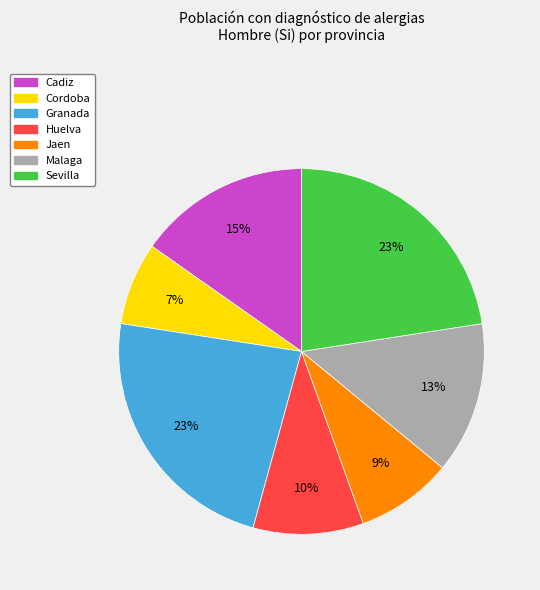

To the nearest percent, what percentage of the pie is Sevilla?

23%